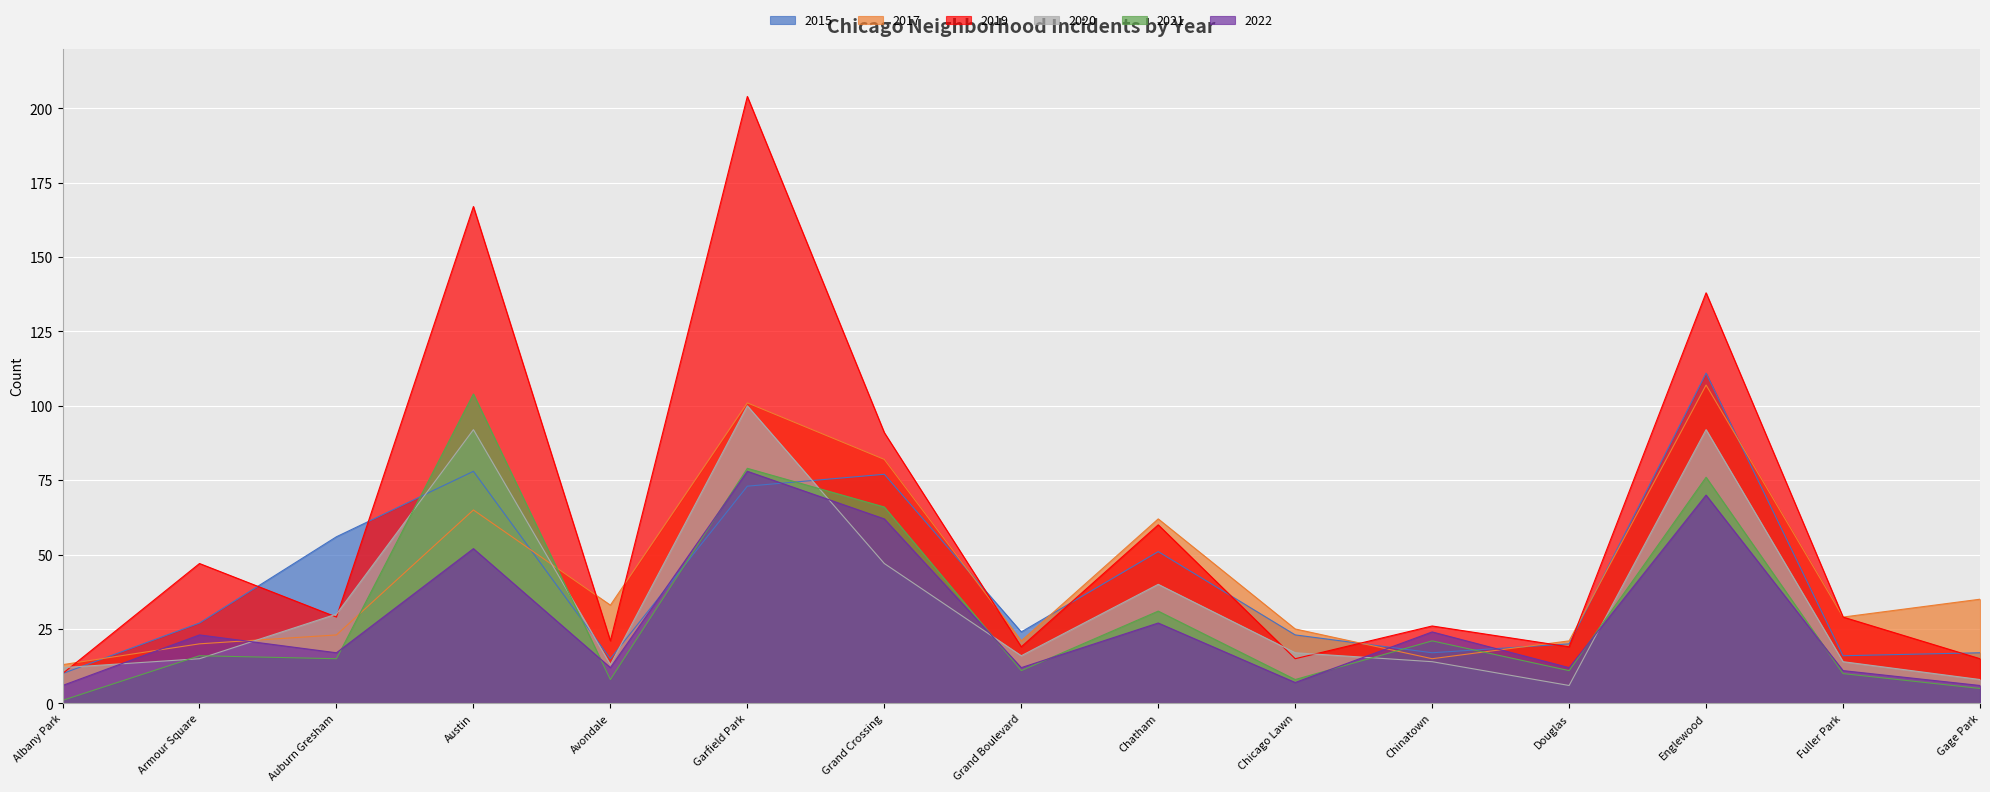

The value of 2017 at Auburn Gresham is 23. True or false?

True